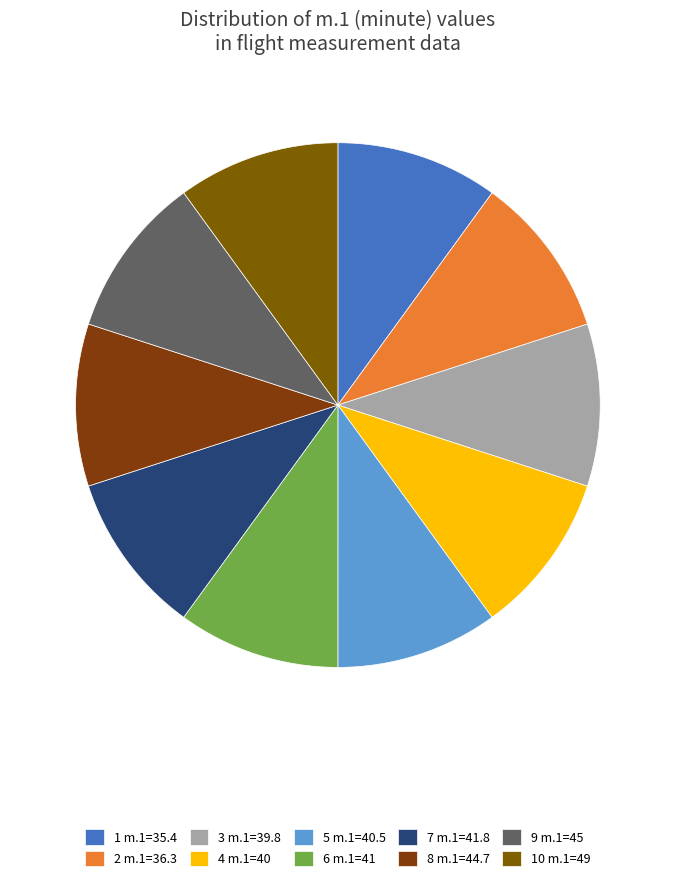

Count the number of slices in the pie.

10